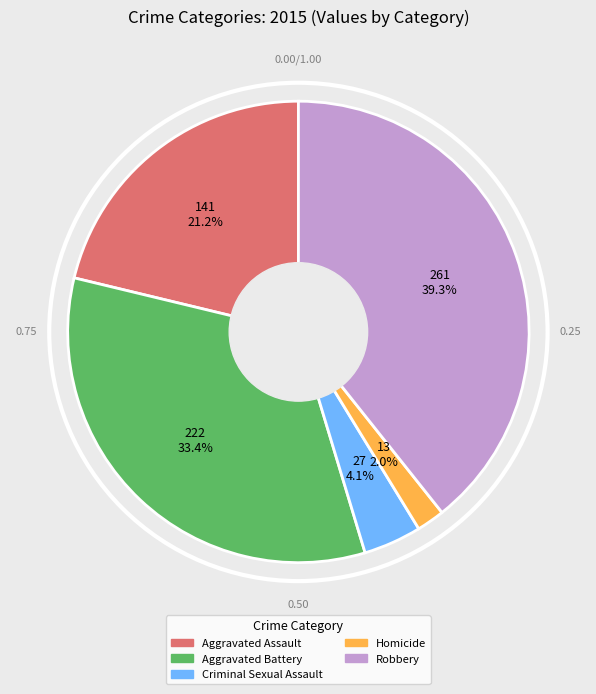

Does Criminal Sexual Assault account for over 50% of the chart?

No